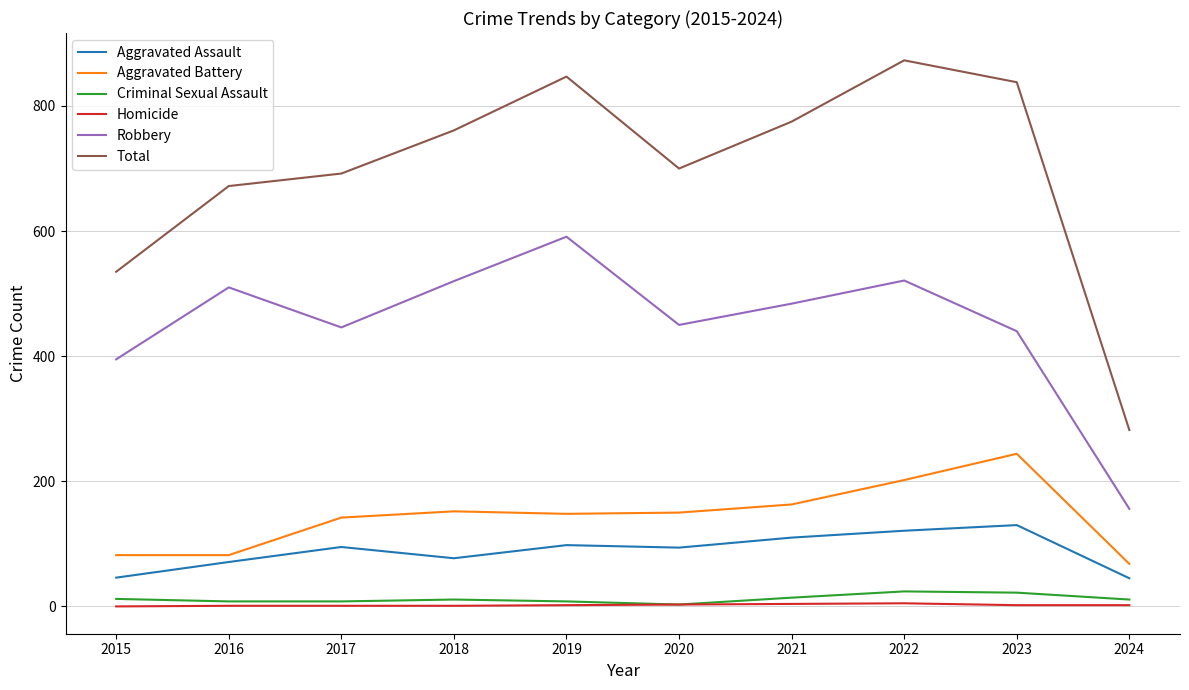

Is the value of Criminal Sexual Assault at 2020 greater than the value of Robbery at 2020?

No